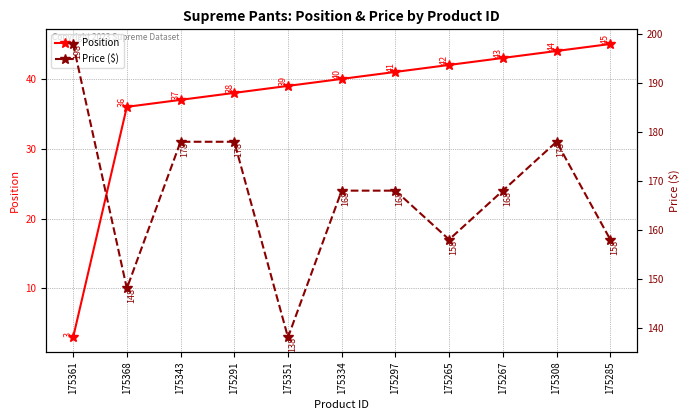

At which category does the chart reach its peak across all series?

175361